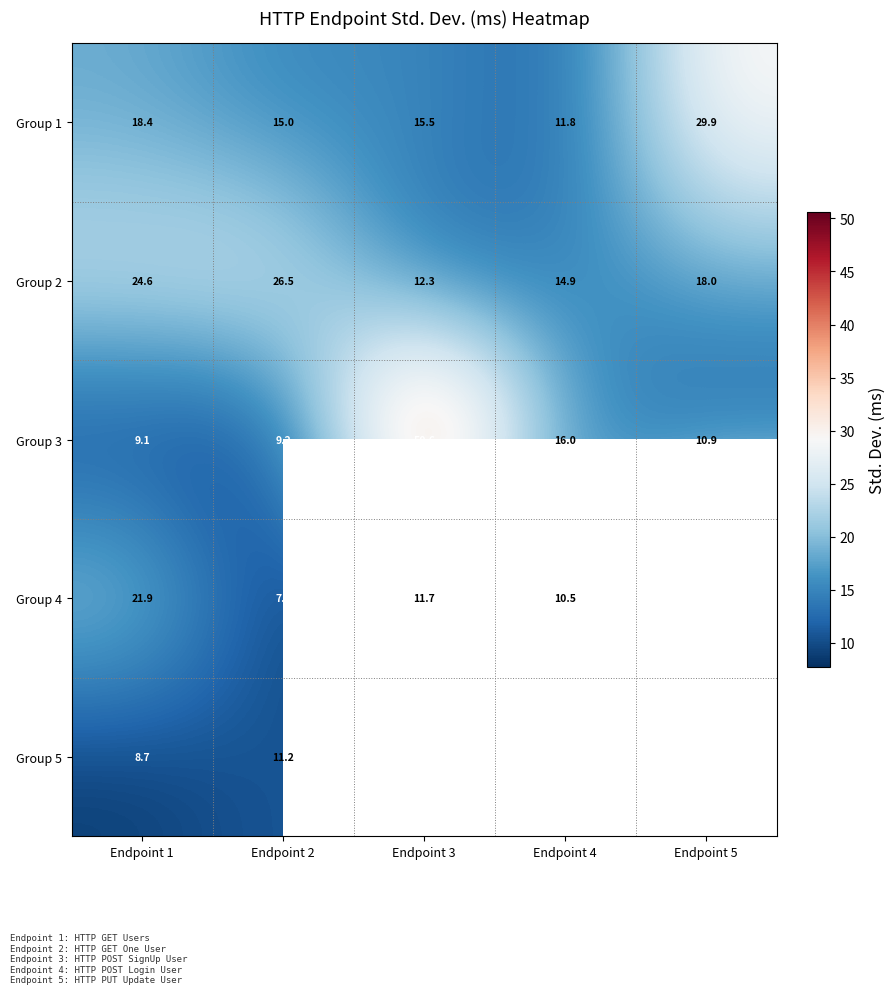

What is the smallest value displayed?

7.7